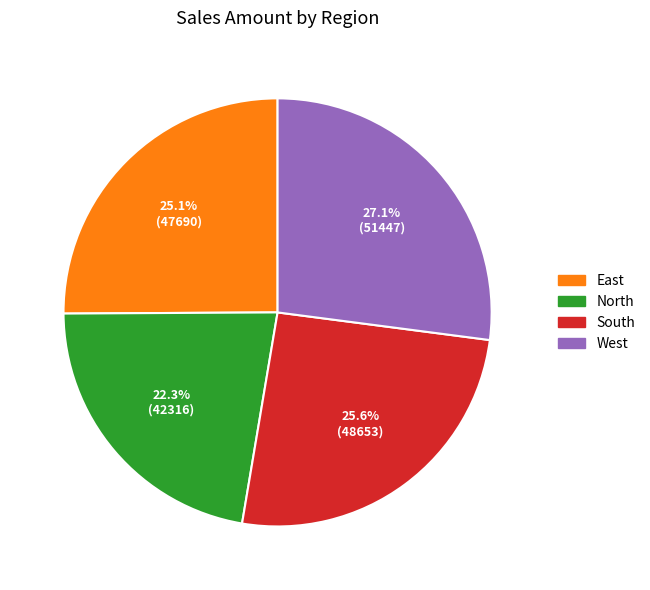

True or false: West accounts for 33% of the total.

False